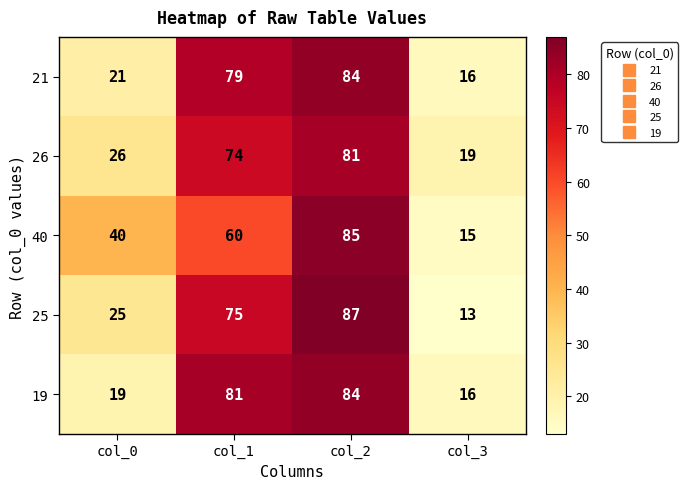

At which label does 25 reach its peak?

col_2